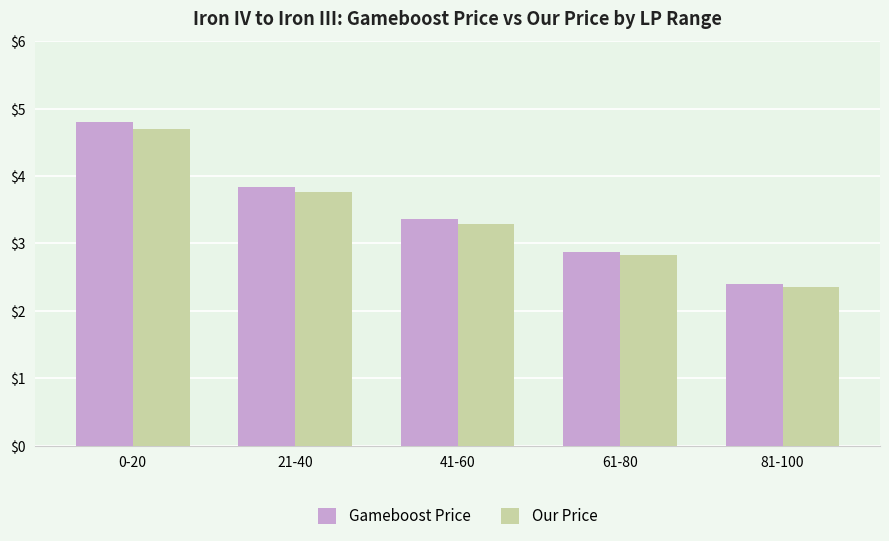

Reading right to left, transcribe all the data shown in this chart.

Gameboost Price: 81-100=2.4	61-80=2.9	41-60=3.4	21-40=3.8	0-20=4.8
Our Price: 81-100=2.4	61-80=2.8	41-60=3.3	21-40=3.8	0-20=4.7